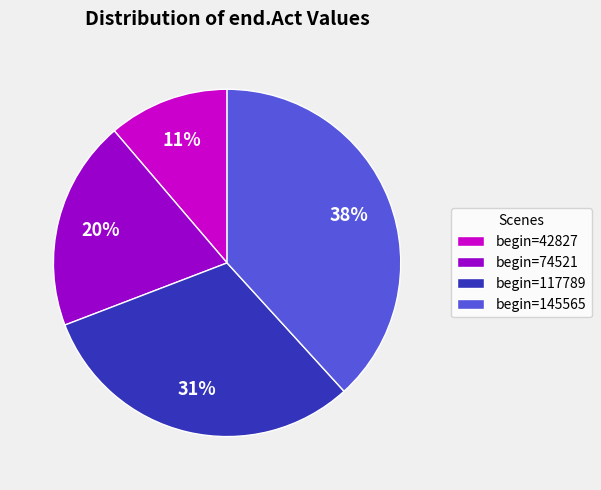

To the nearest percent, what portion does begin=117789 represent?

31%